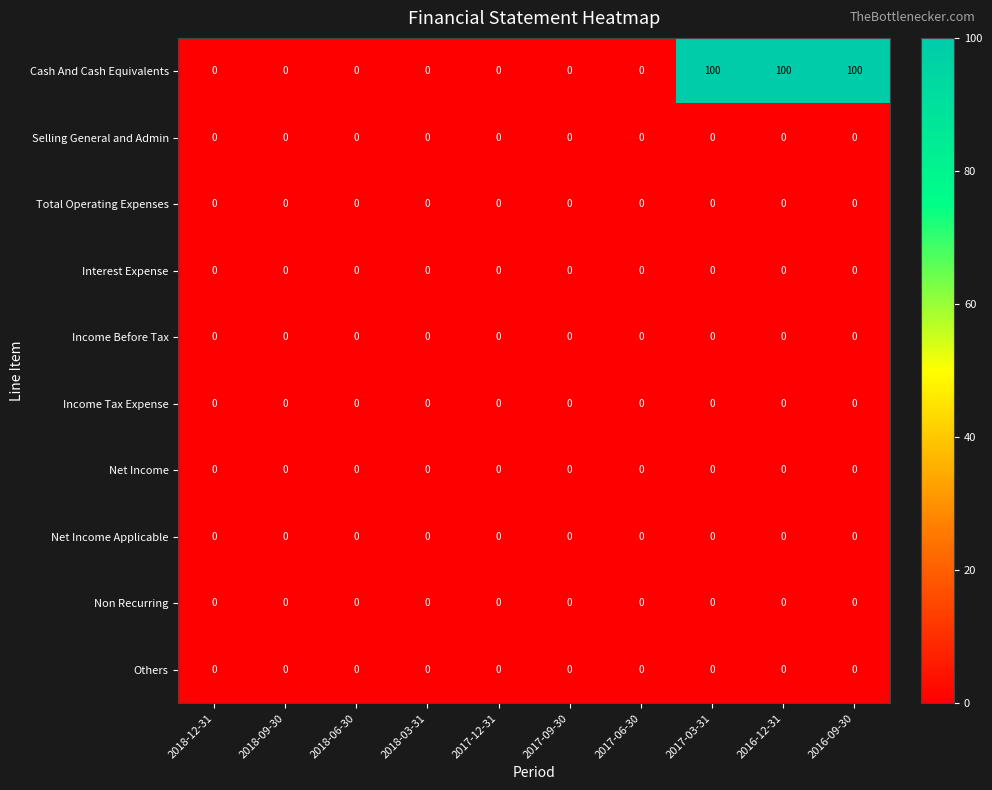

How many Cash And Cash Equivalents values are between 0 and 100?

10